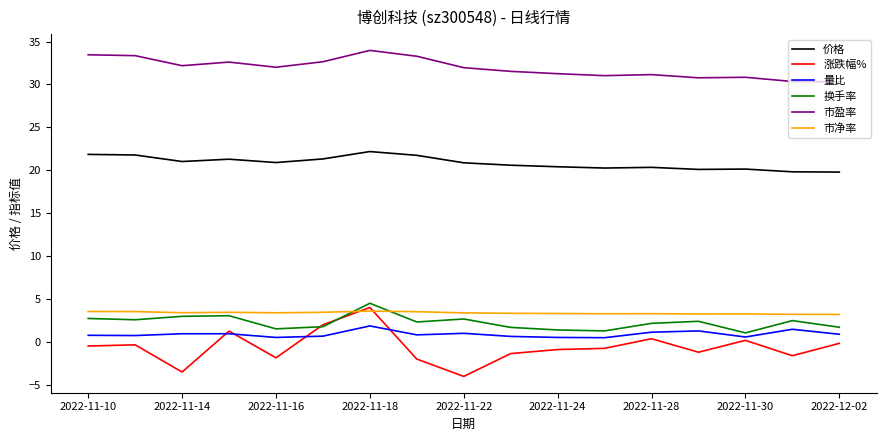

True or false: 涨跌幅% and 价格 intersect in this chart.

False